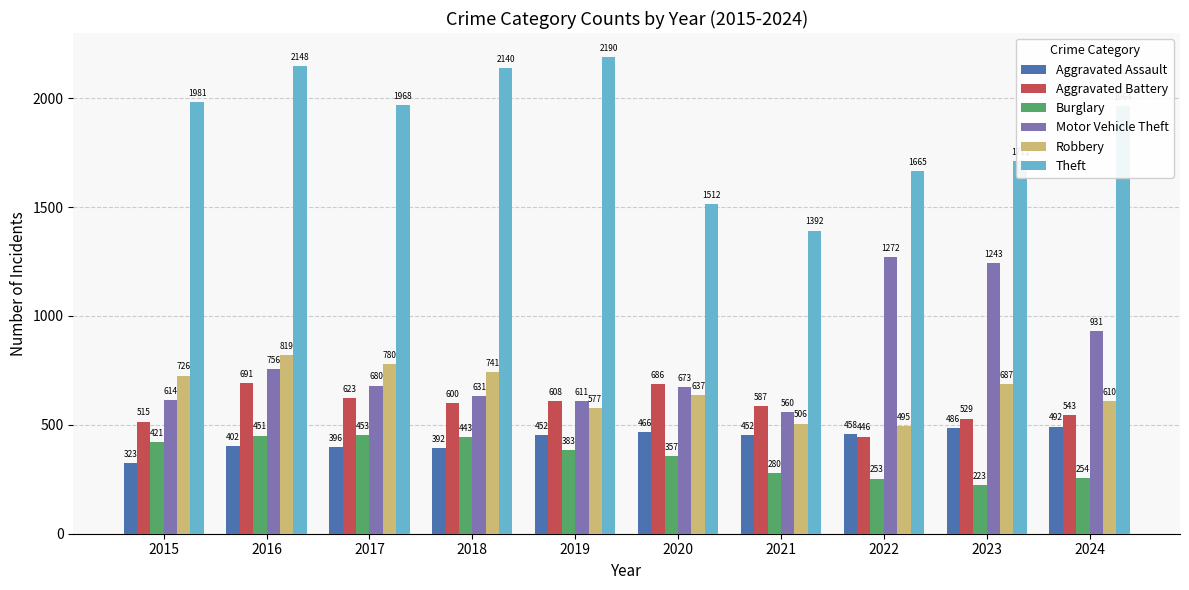

Is the value of Theft at 2023 greater than the value of Motor Vehicle Theft at 2019?

Yes